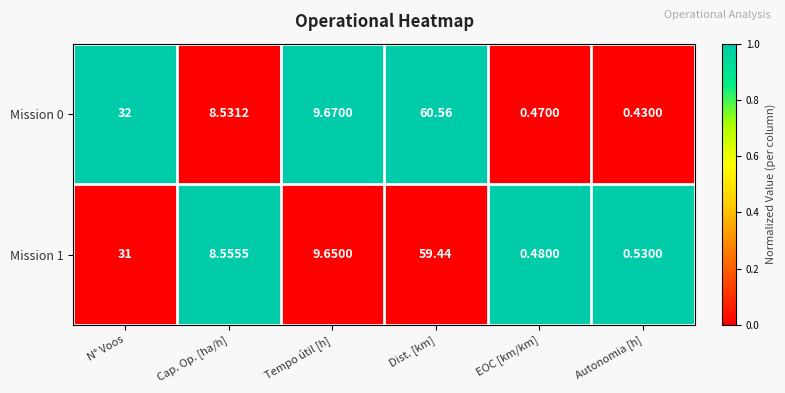

Which series has the largest total across all categories?

Mission 0